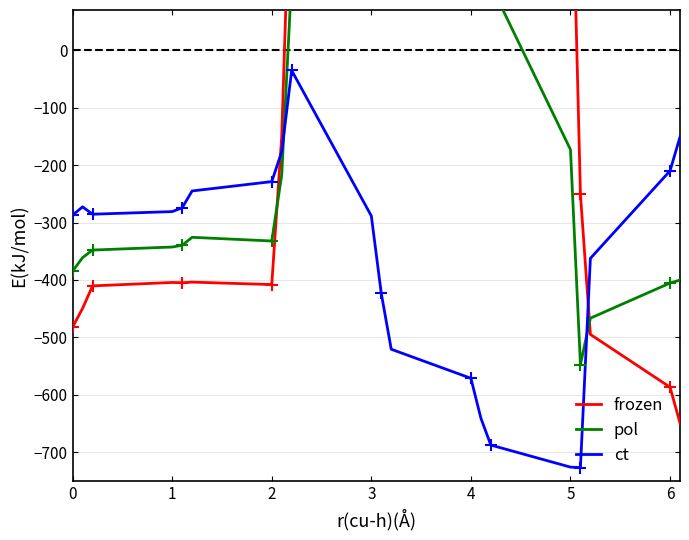

What is the highest value of the frozen series?

962.7